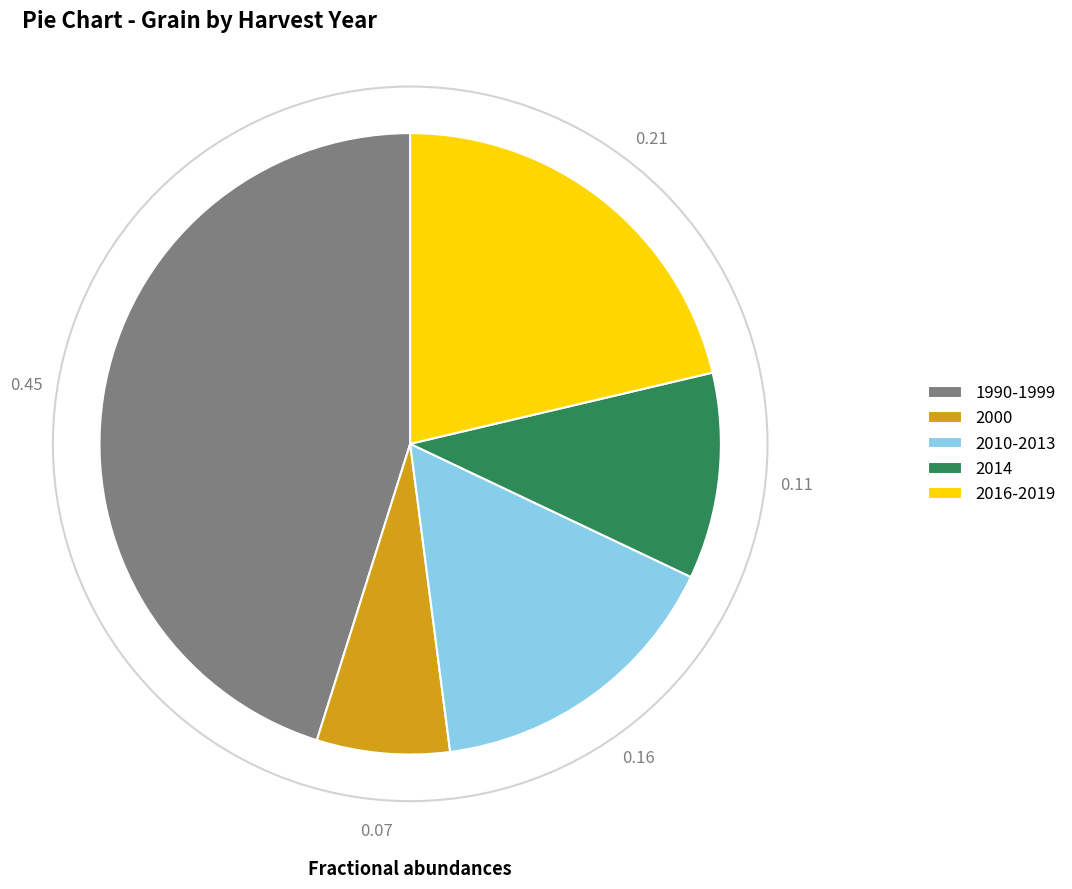

Which has a higher value, 2010-2013 or 2016-2019?

2016-2019